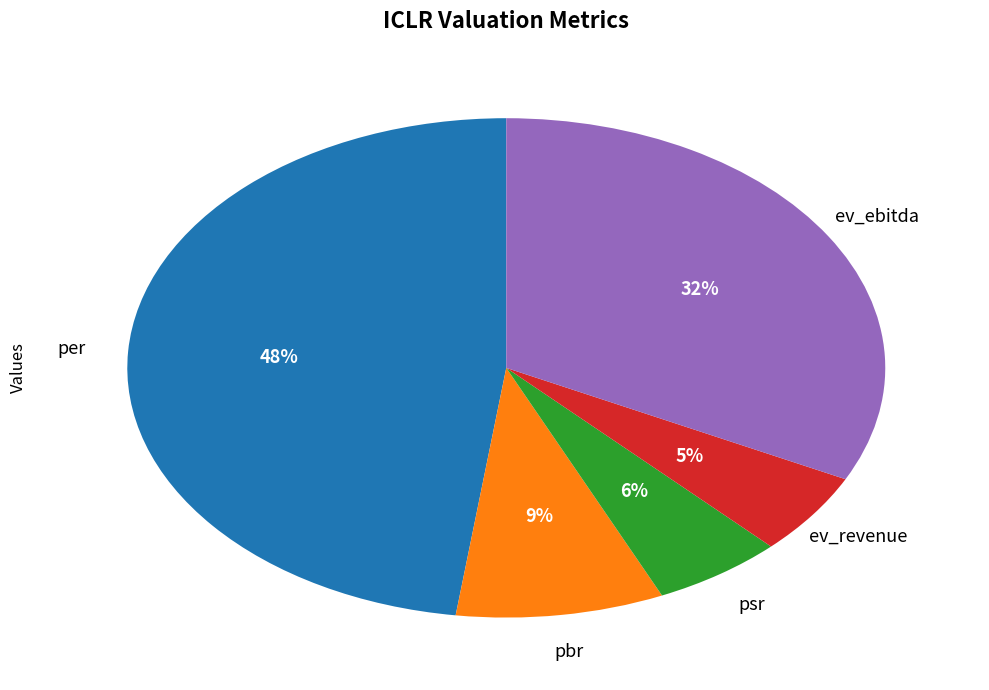

Is per the majority of the pie?

No